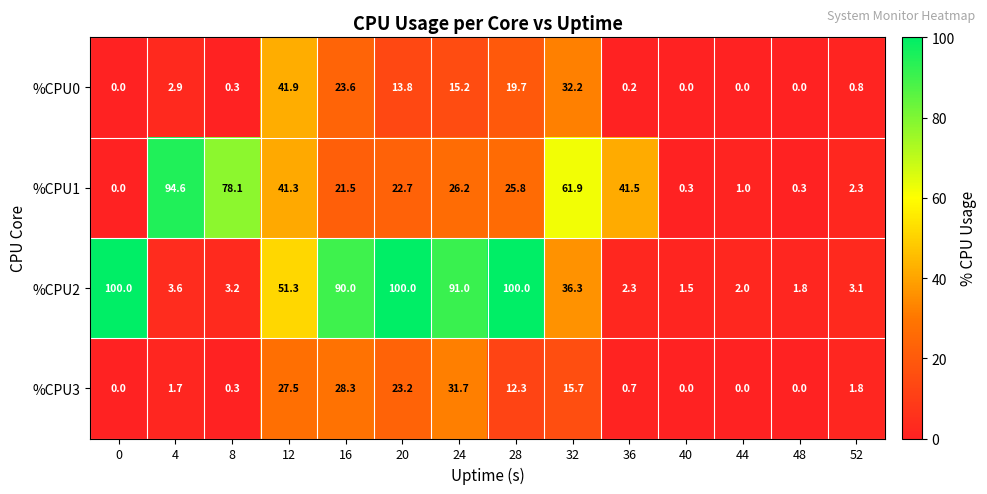

The value of %CPU3 at 20 is 23.2. True or false?

True